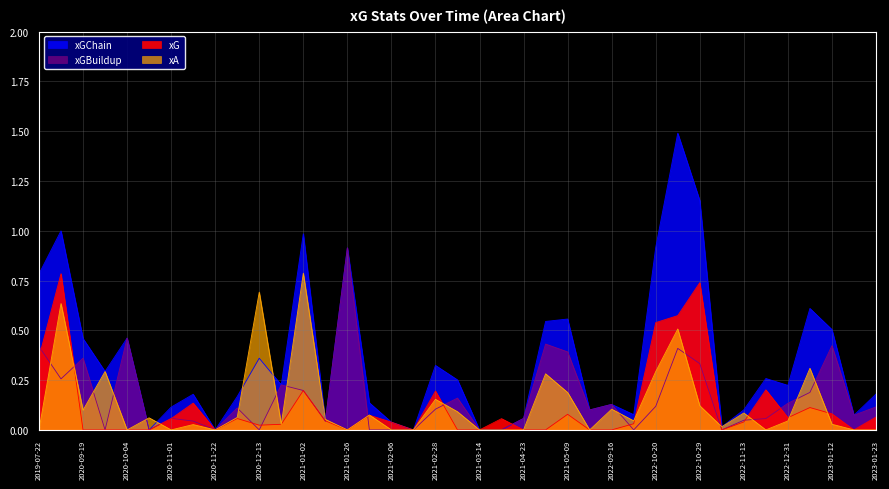

Which series ends up on top after the final intersection of xG and xGBuildup?

xGBuildup